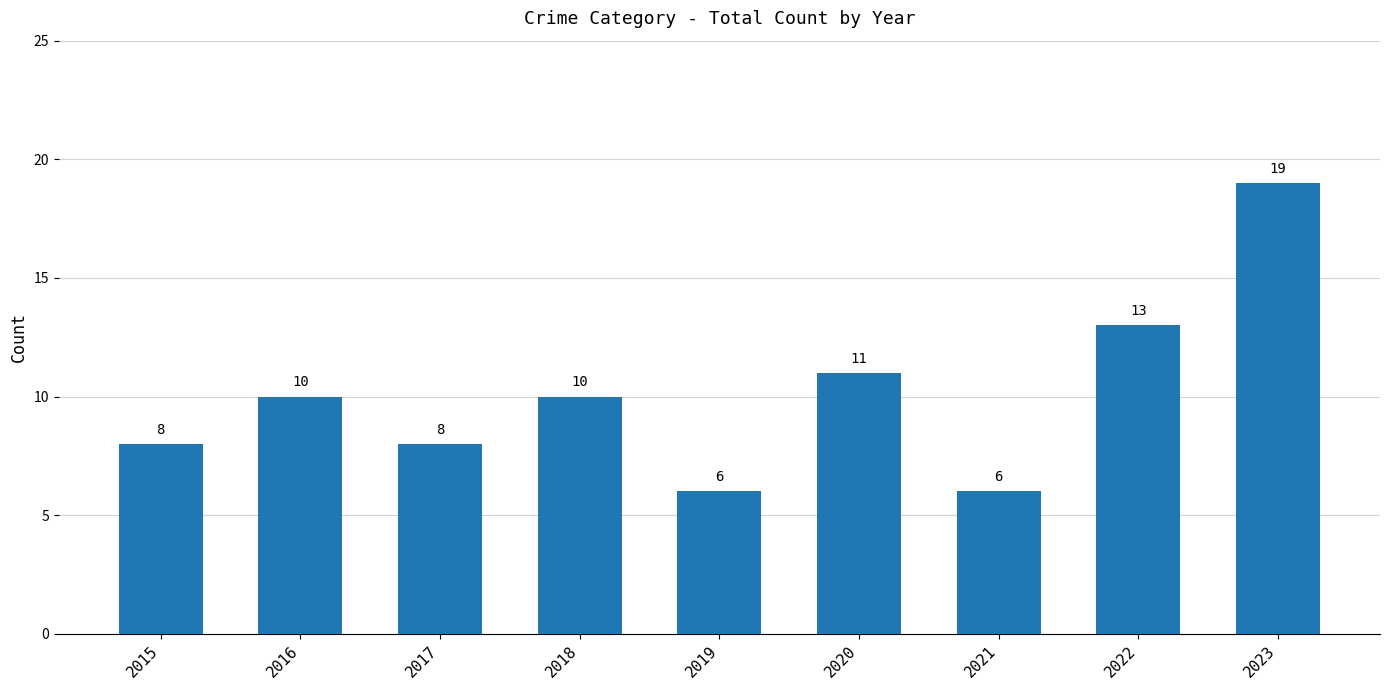

What is the maximum value shown in the chart?

19